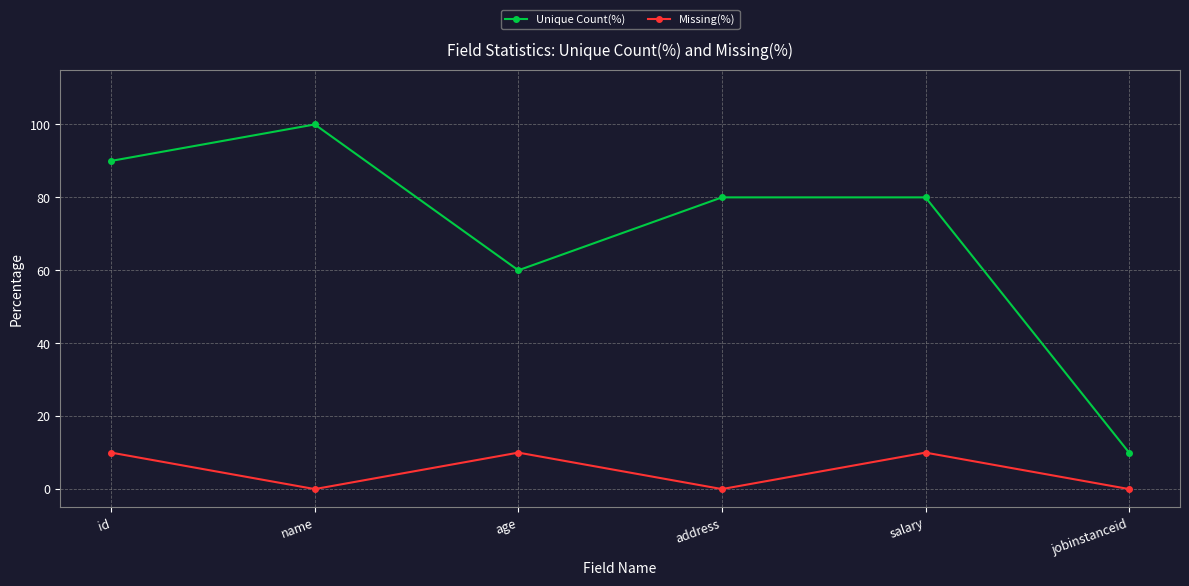

Is this an area chart (filled region under the line)?

No